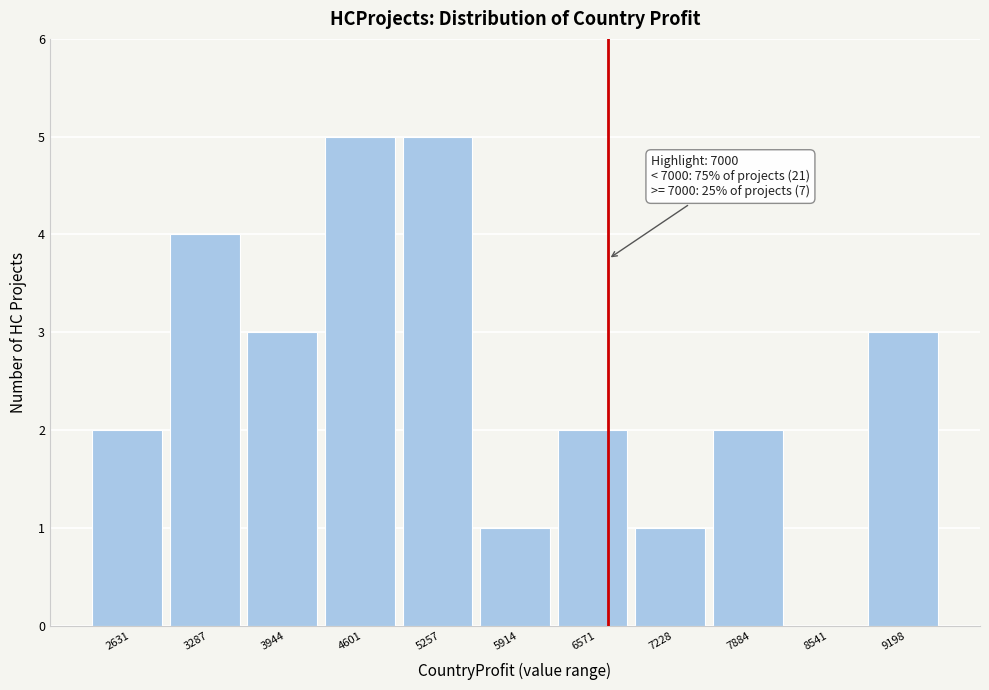

Reading left to right, list all the values displayed in this chart.

2631=2	3287=4	3944=3	4601=5	5257=5	5914=1	6571=2	7228=1	7884=2	8541=0	9198=3